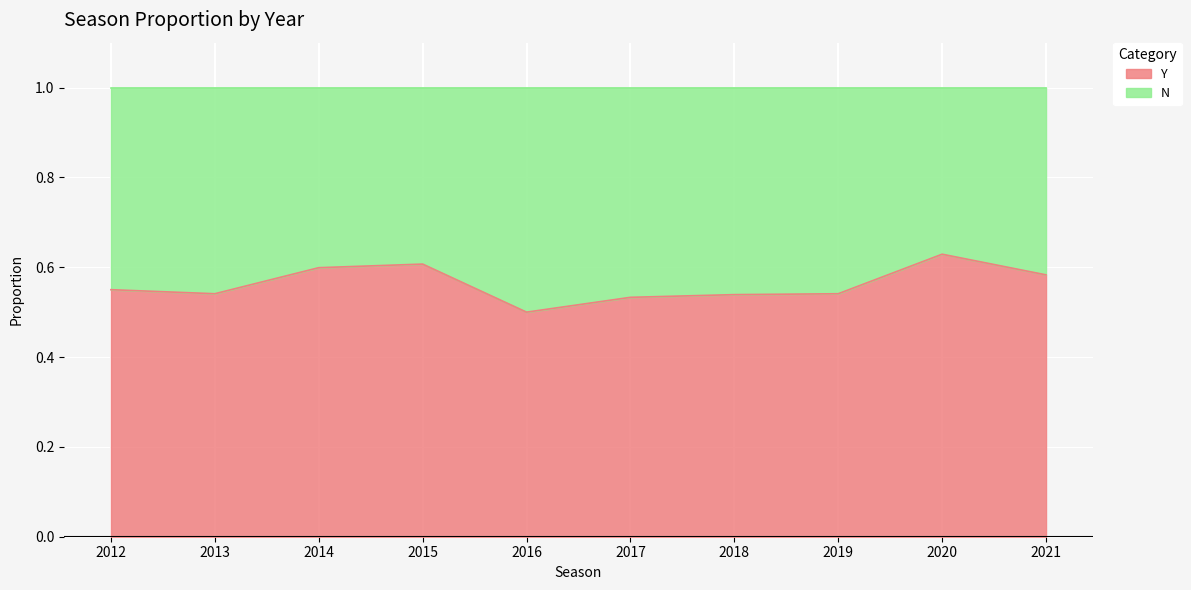

What is the difference between the second highest and second lowest values?

0.1